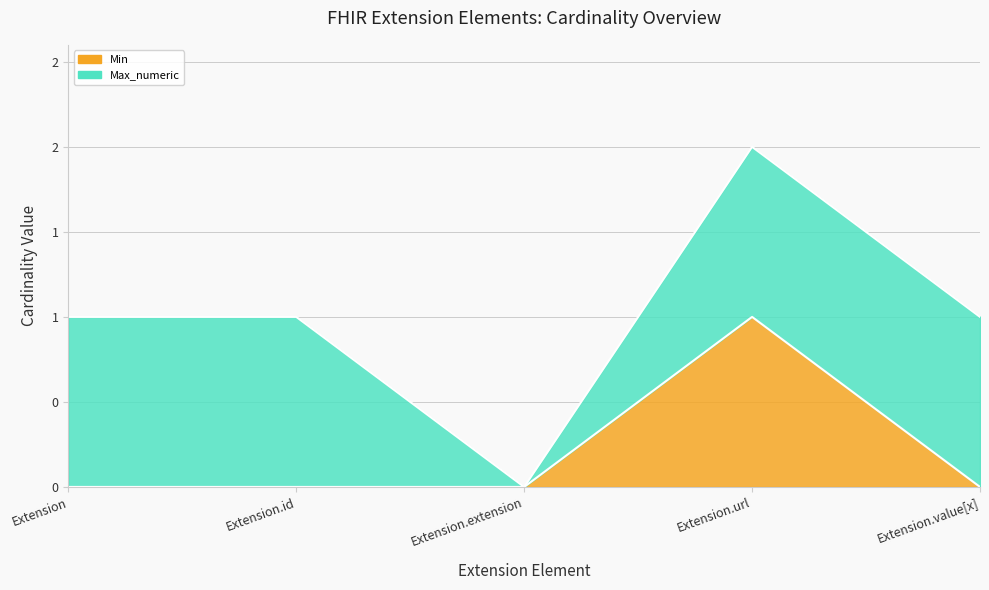

Where is the data nearest to the value 0?

Extension